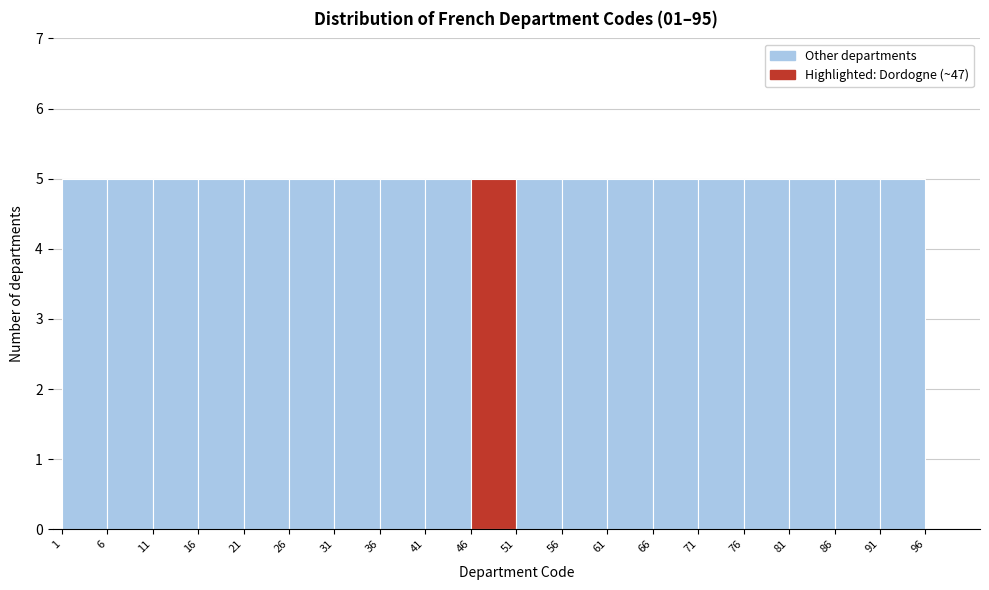

Reading left to right, list every bar in this chart as the range it spans on the x-axis followed by its height. The values are not printed on the chart, so give them approximately, as read against the axis.

1 to 6: 5
6 to 11: 5
11 to 16: 5
16 to 21: 5
21 to 26: 5
26 to 31: 5
31 to 36: 5
36 to 41: 5
41 to 46: 5
46 to 51: 5
51 to 56: 5
56 to 61: 5
61 to 66: 5
66 to 71: 5
71 to 76: 5
76 to 81: 5
81 to 86: 5
86 to 91: 5
91 to 96: 5
96 to 101: 0